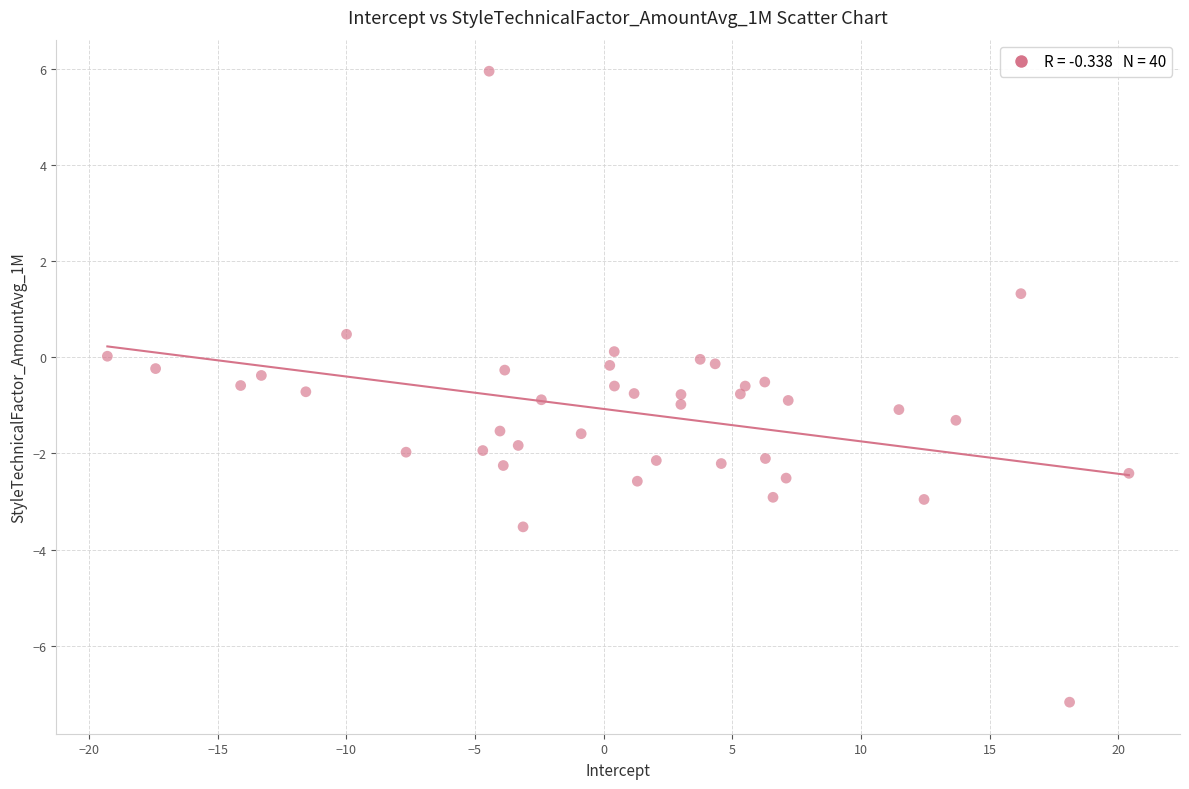

What is the range of Y values (max minus min)?

13.1